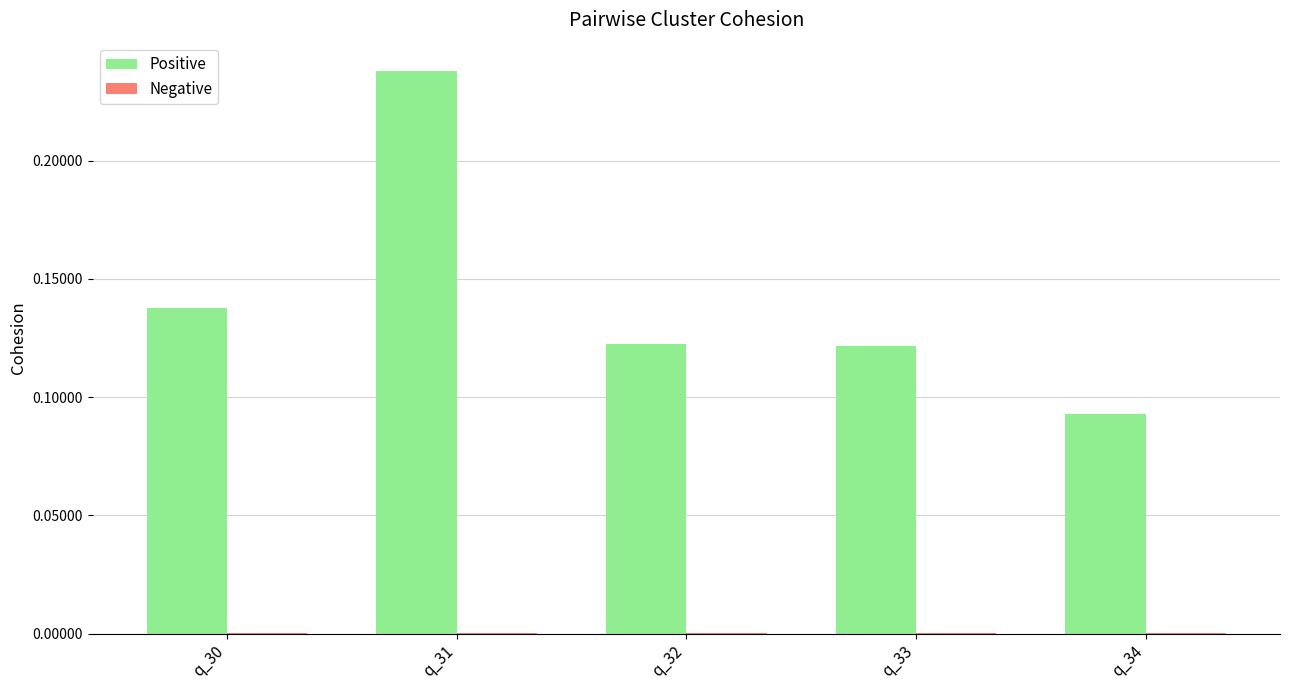

Count the Positive values in the range 0 to 1.

5